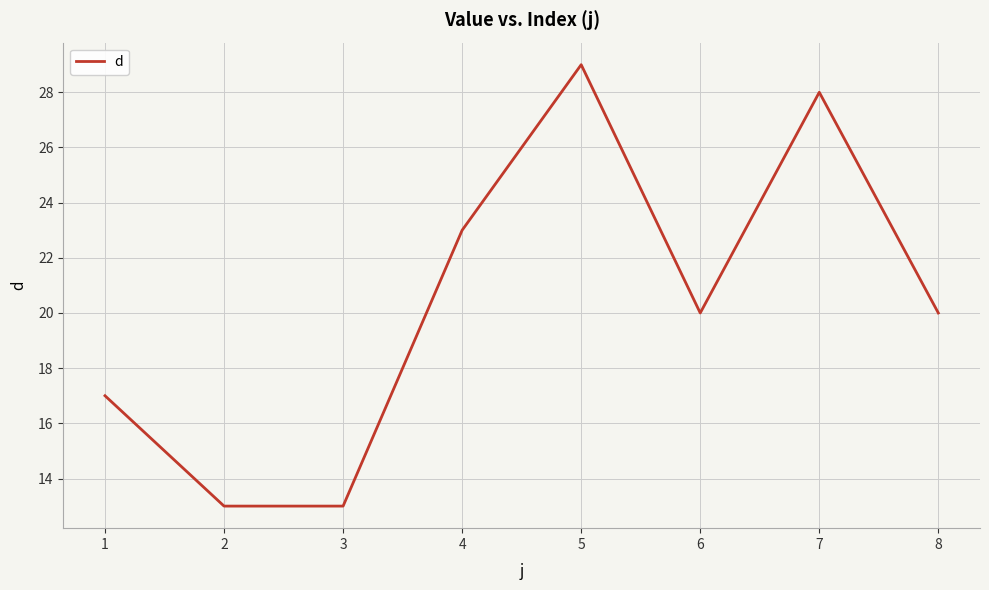

What is the minimum value shown in the chart?

13